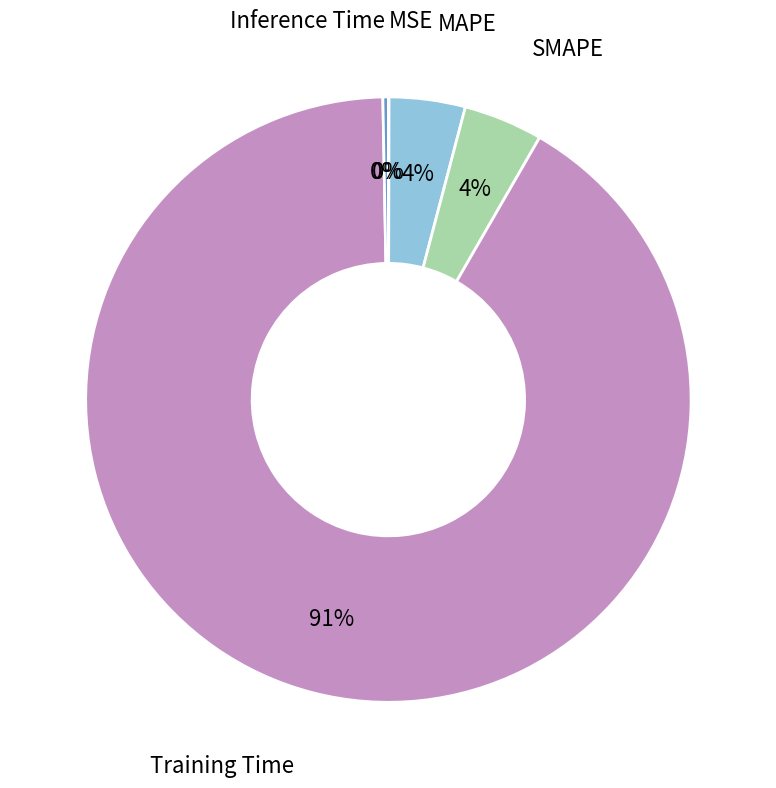

Does any single category account for the majority?

Yes